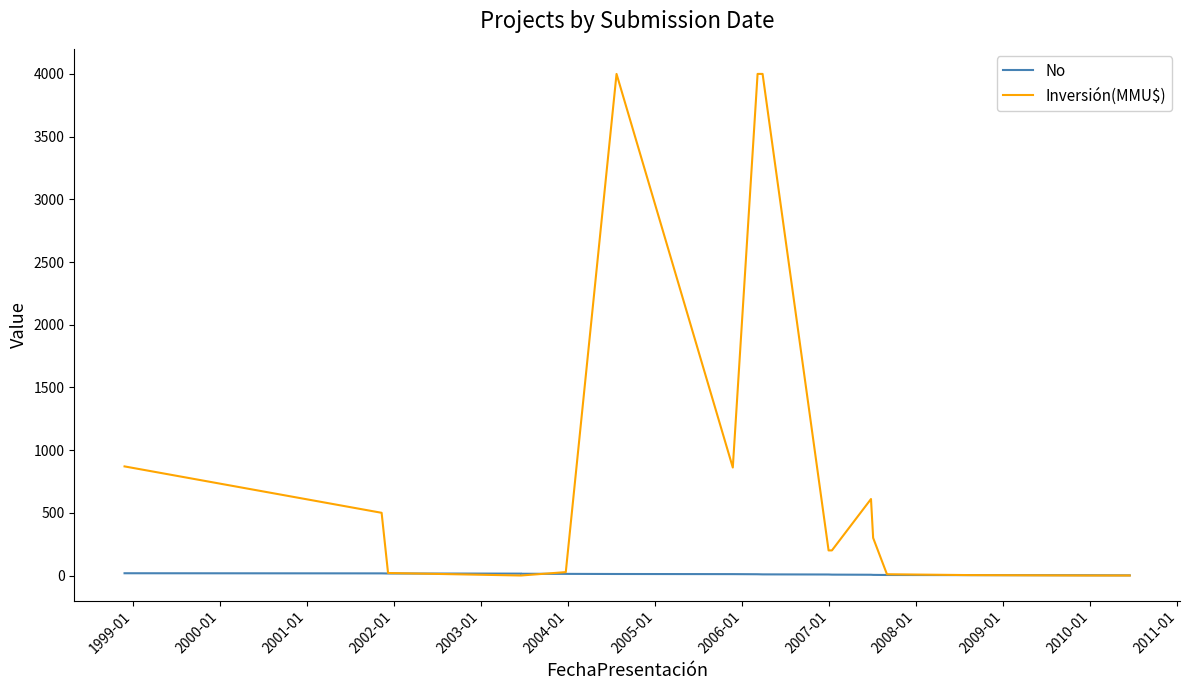

How many values in the No series are below 10?

9